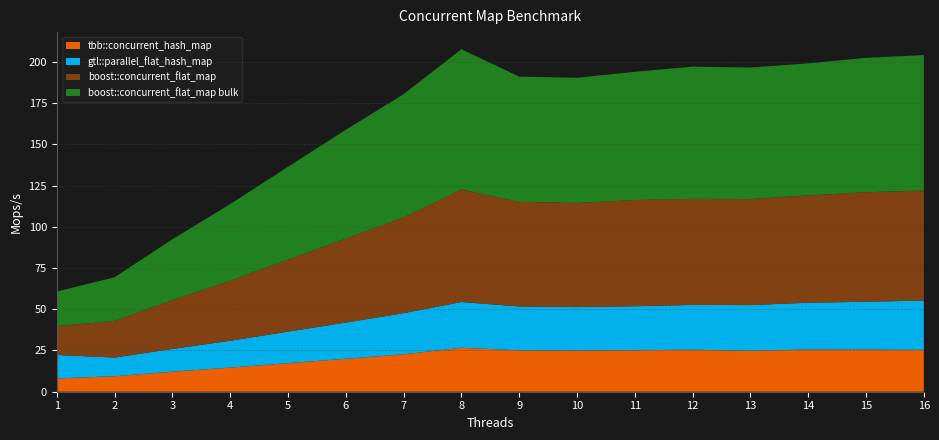

Reading left to right, extract all data points from this chart.

tbb::concurrent_hash_map: 8.1	9.4	12.2	14.6	17.3	20.0	22.7	26.6	25.1	25.0	25.1	25.5	24.8	25.6	25.5	25.4
gtl::parallel_flat_hash_map: 14.2	11.3	13.8	16.2	19.1	21.9	24.9	27.7	26.6	26.3	26.7	27.1	27.7	28.3	29.0	29.9
boost::concurrent_flat_map: 17.5	22.2	29.6	36.3	43.7	50.9	58.1	68.2	63.4	63.1	64.4	64.3	64.3	65.1	66.4	66.7
boost::concurrent_flat_map bulk: 20.9	26.5	36.8	46.5	56.2	66.0	74.6	85.0	75.9	75.9	77.7	80.2	79.7	80.0	81.4	82.1